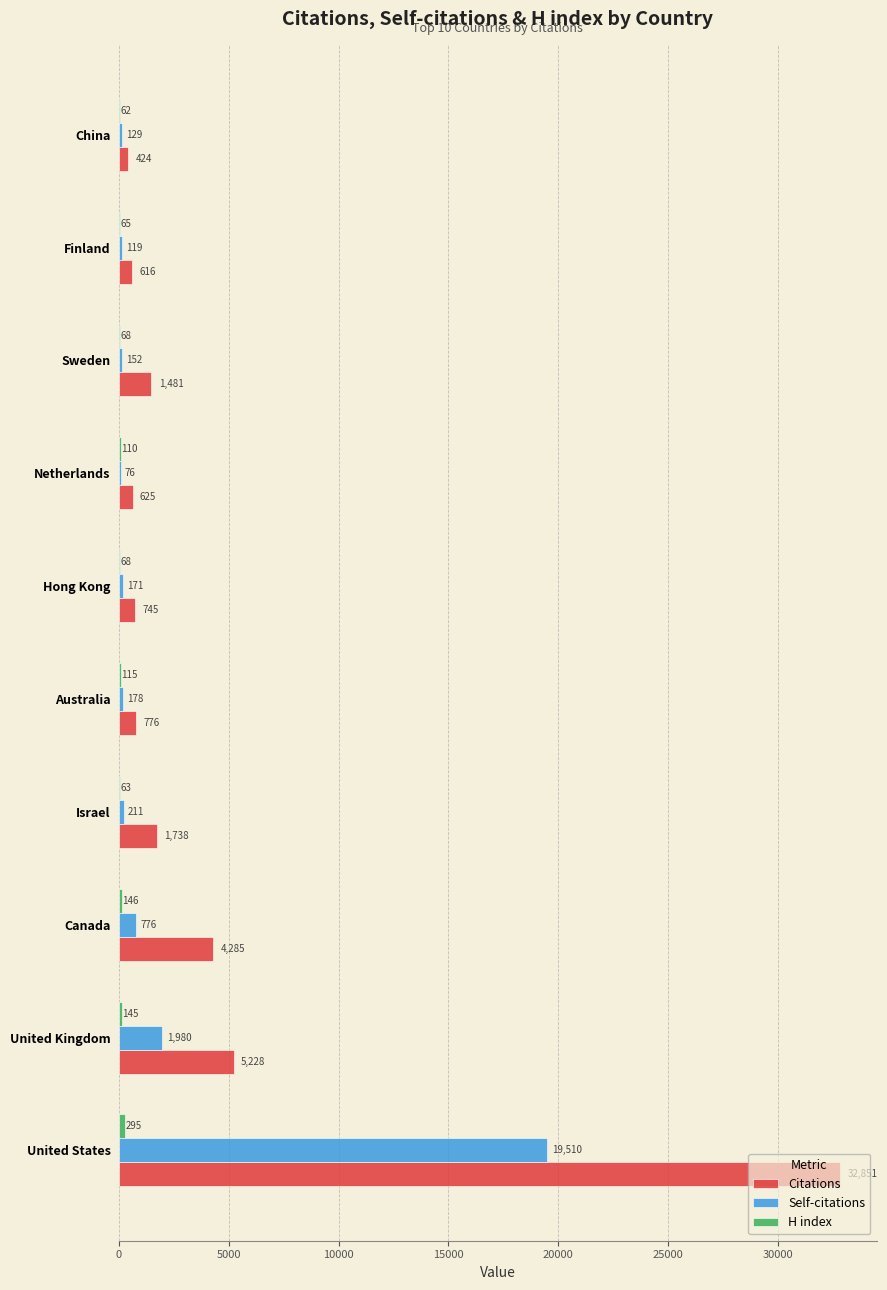

Which label corresponds to the largest value in the chart?

United States